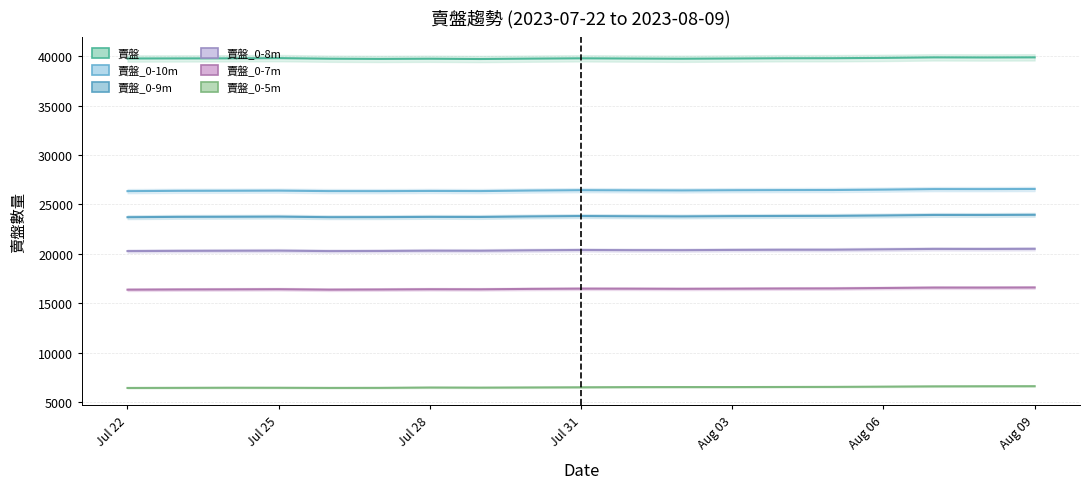

Where does the 賣盤_0-8m series first go above 20378?

Jul 31